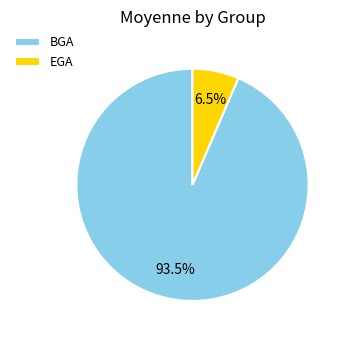

To the nearest percent, what is the combined percentage of EGA and BGA?

100%